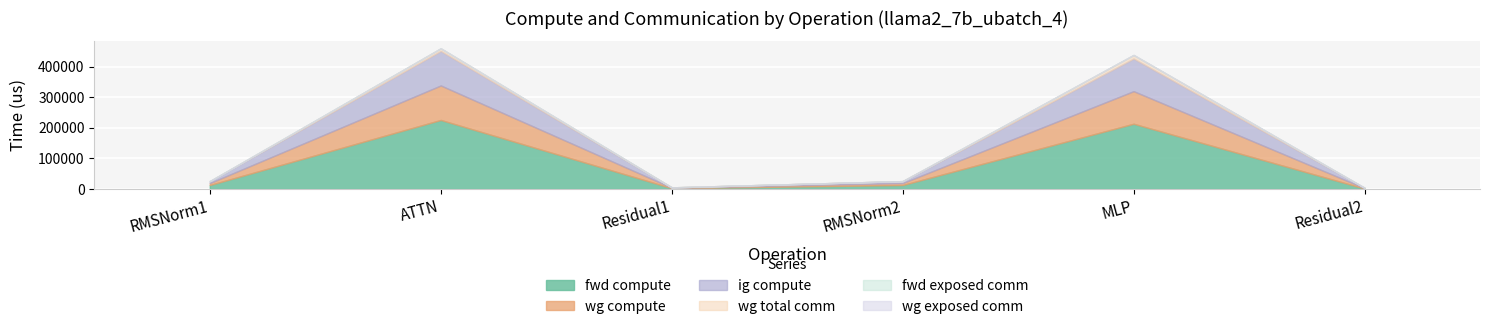

Rank the series at Residual2 from highest to lowest value.

fwd compute, wg compute, ig compute, wg total comm, fwd exposed comm, wg exposed comm